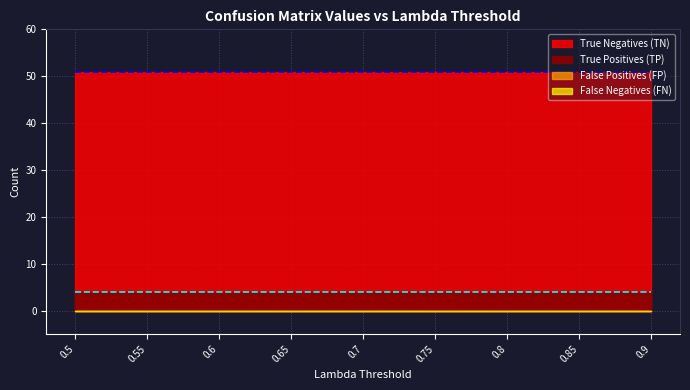

True or false: True Positives (TP) and False Negatives (FN) intersect in this chart.

False